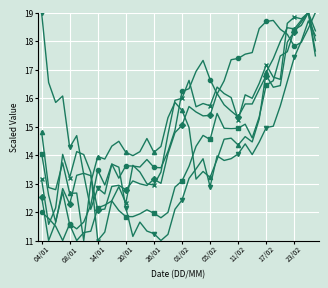

What is the smallest value displayed?

11.0